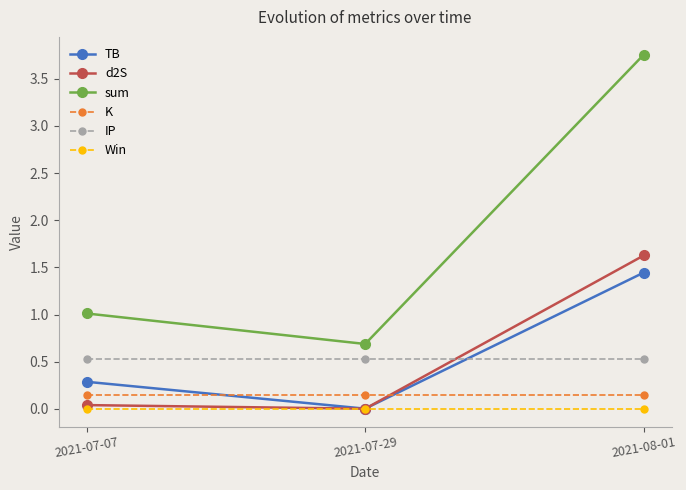

How many categories are shown in the chart?

3